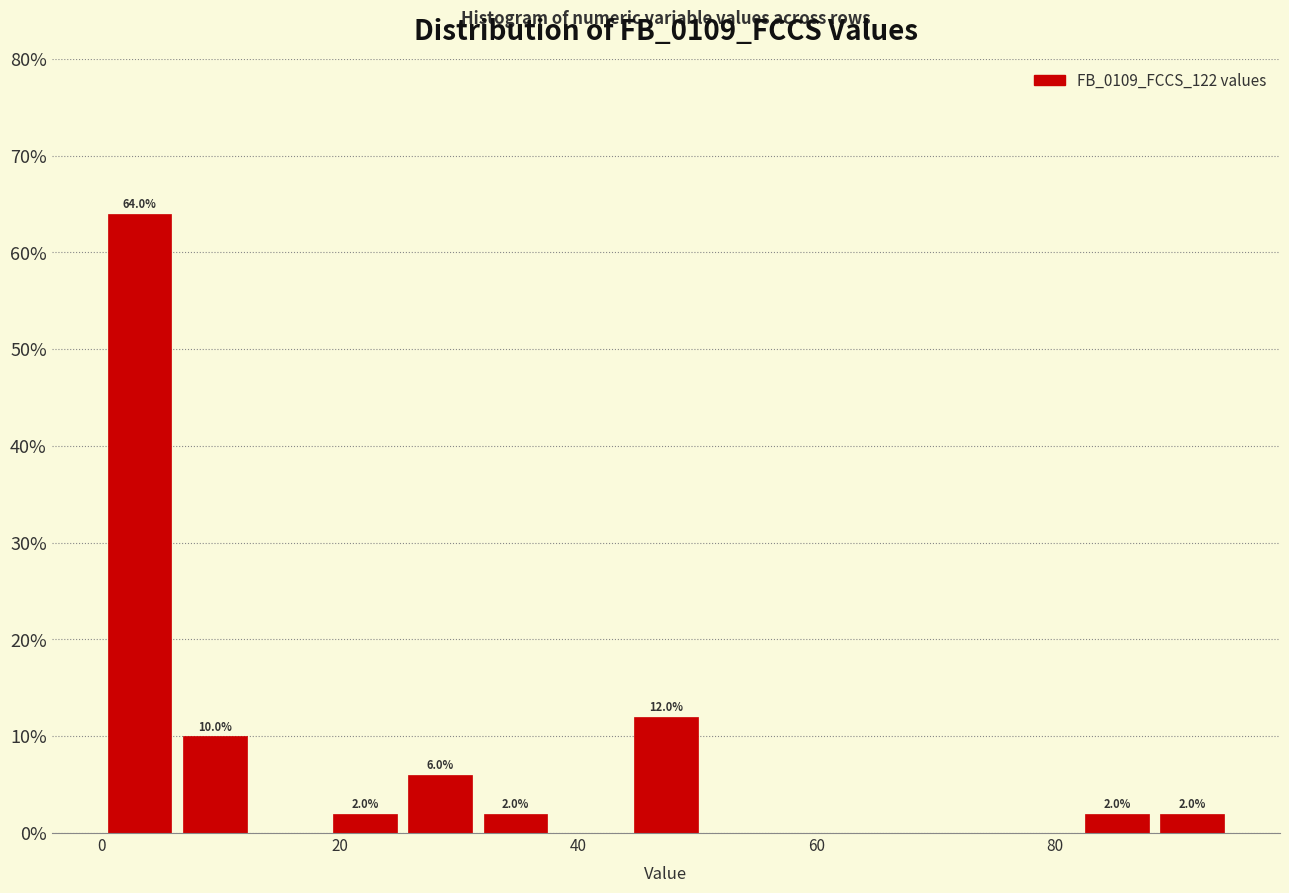

Around what value on the x-axis is the tallest bar? Give the approximate position of its centre, as read against the axis.

4